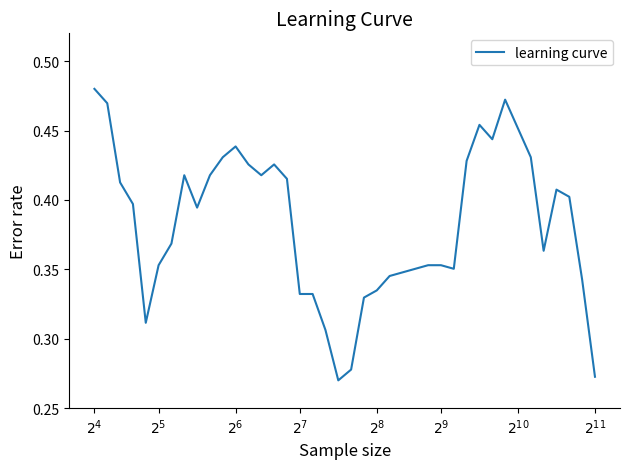

Reading right to left, extract all data points from this chart.

0.3	0.3	0.4	0.4	0.4	0.4	0.5	0.5	0.4	0.5	0.4	0.4	0.4	0.4	0.4	0.3	0.3	0.3	0.3	0.3	0.3	0.3	0.3	0.3	0.4	0.4	0.4	0.4	0.4	0.4	0.4	0.4	0.4	0.4	0.4	0.3	0.4	0.4	0.5	0.5